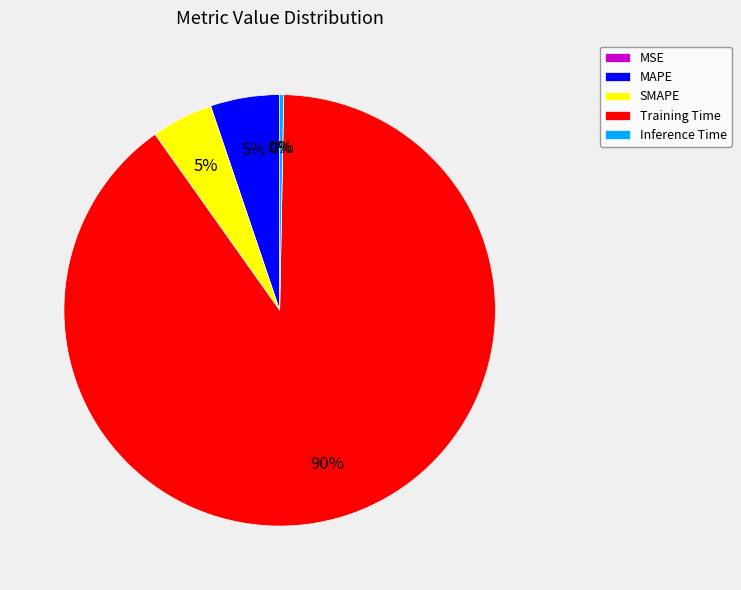

Which category has the biggest portion of the pie?

Training Time